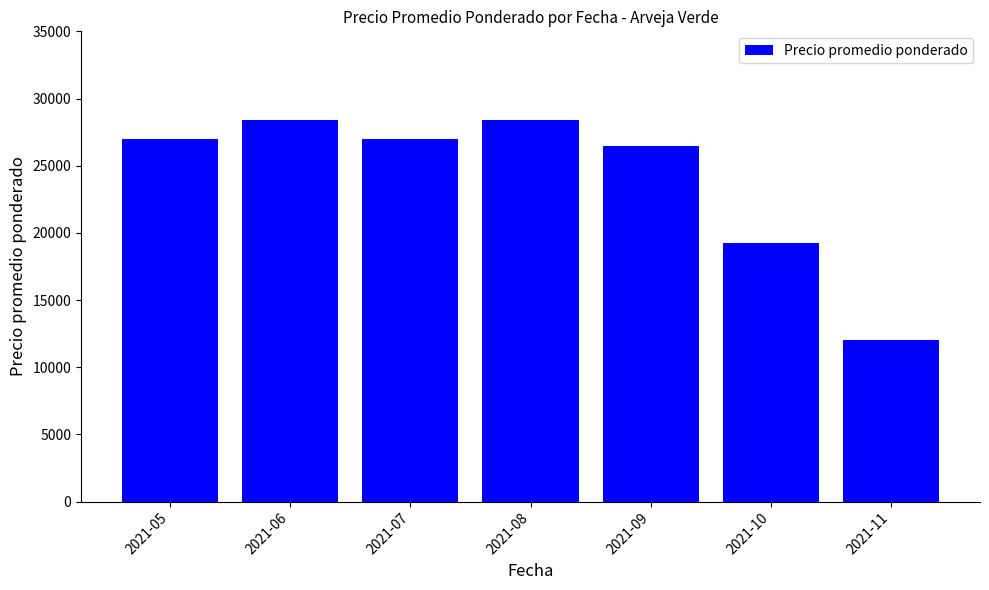

What is the value of the 6th bar from the left?

19214